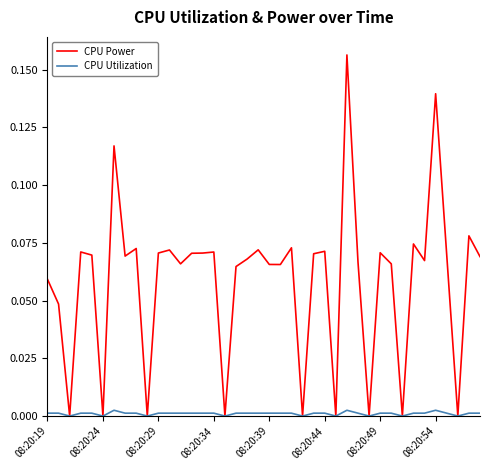

Which series has the largest range (max minus min)?

CPU Power